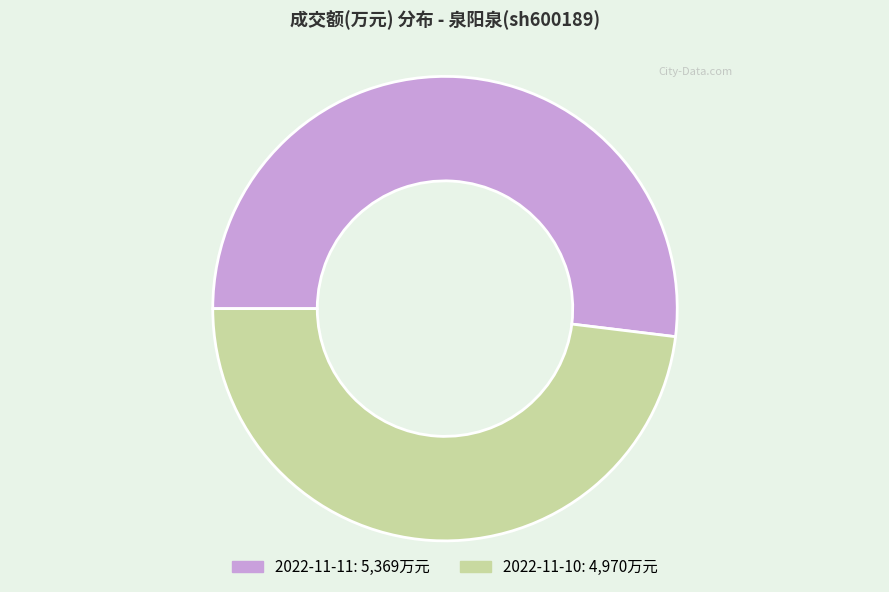

How many slices are in this pie chart?

2